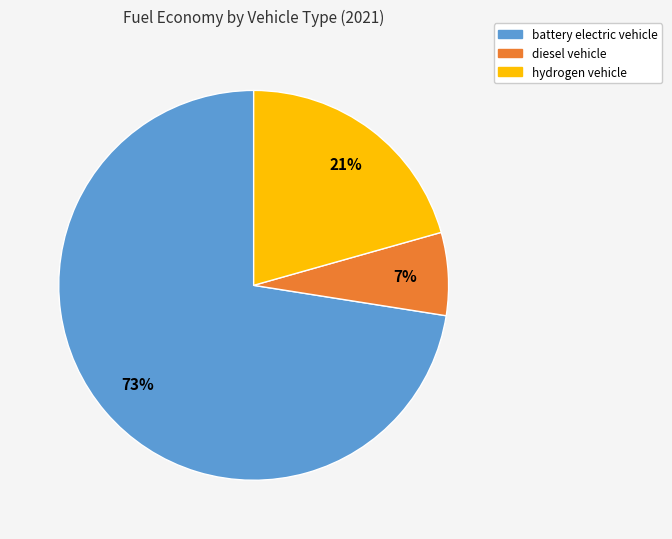

To the nearest percent, what portion does diesel vehicle represent?

7%